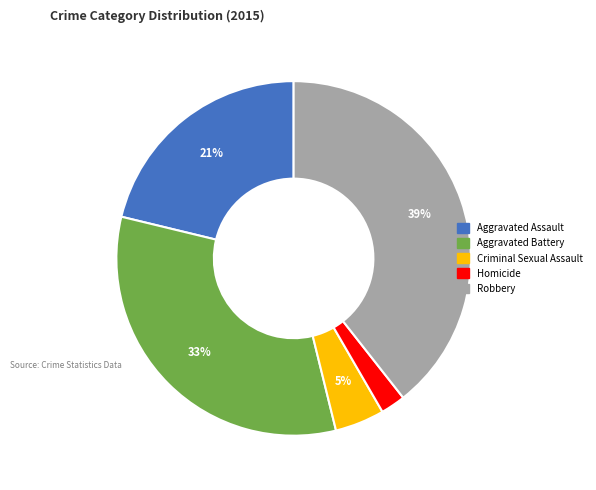

To the nearest percent, what is the average slice percentage?

20%